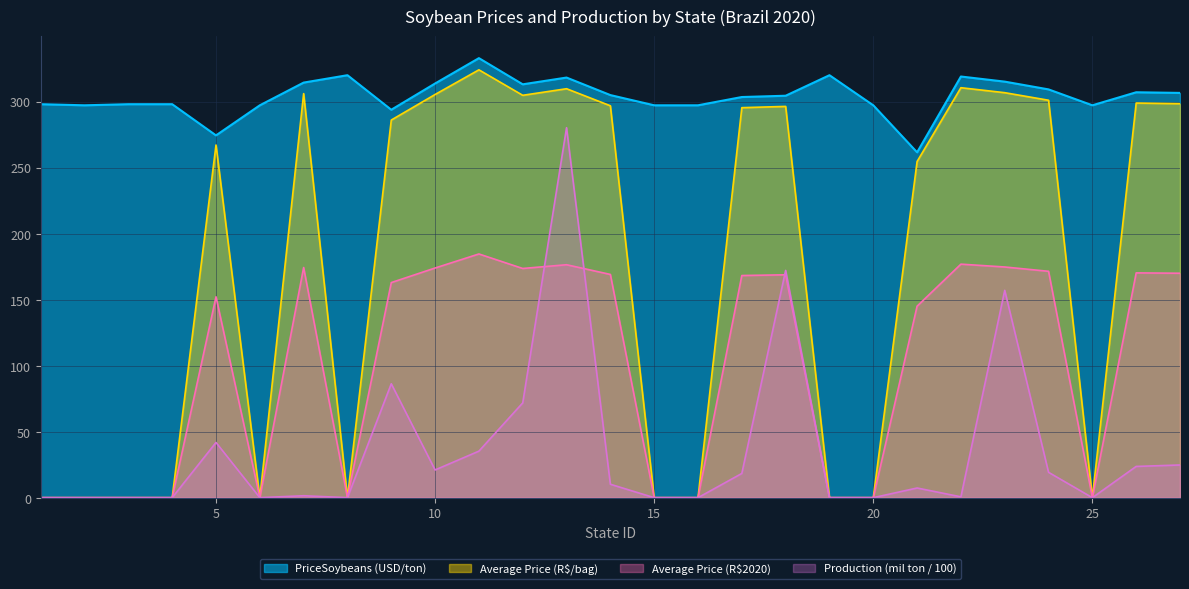

The value of PriceSoybeans (USD/ton) at 12 is 502.4. True or false?

False